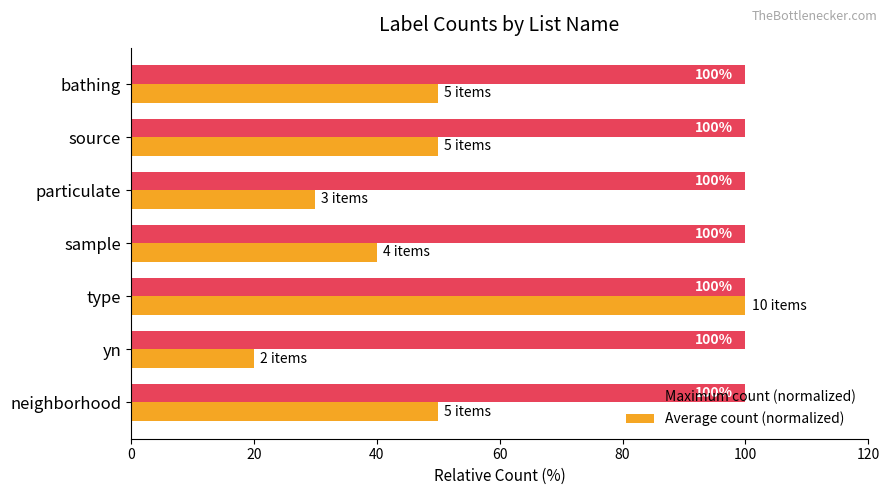

Count the Average count (normalized) values in the range 30 to 50.

5